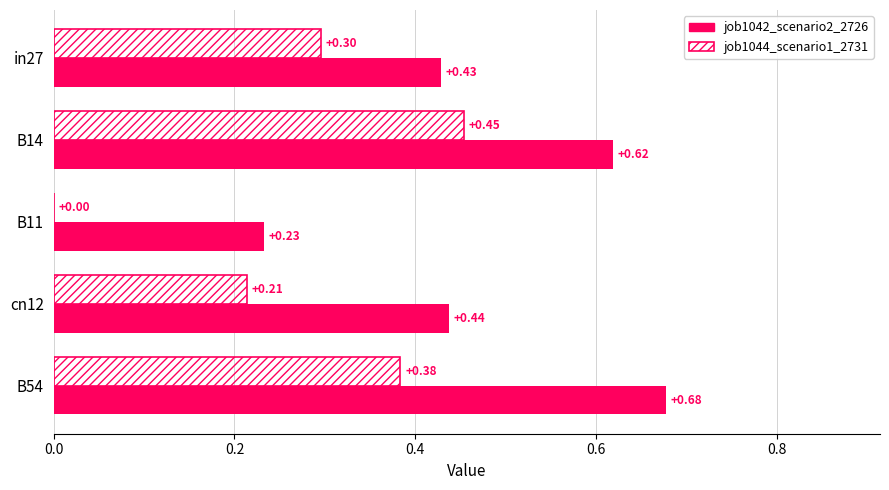

At which category is the sum across all series the highest?

B14